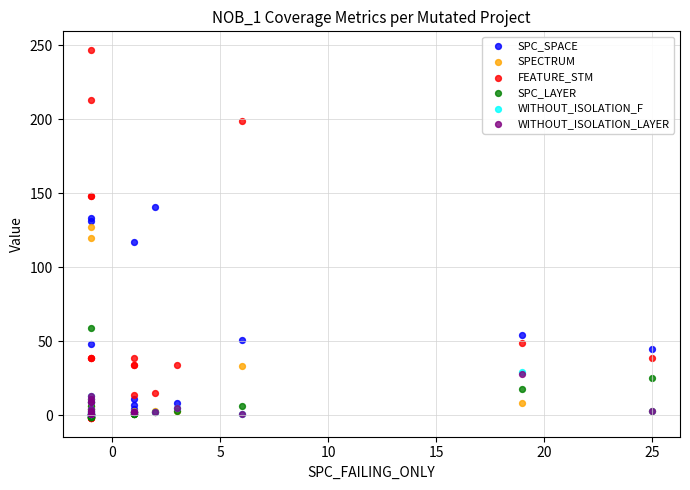

Which series reaches the maximum Y coordinate?

FEATURE_STM